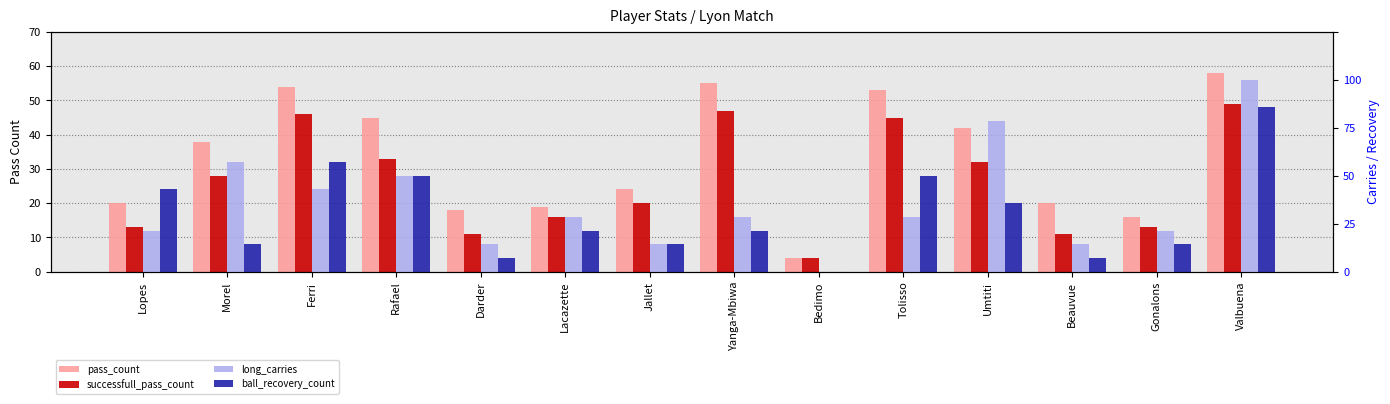

What is the difference between the highest and lowest values at Beauvue?

19